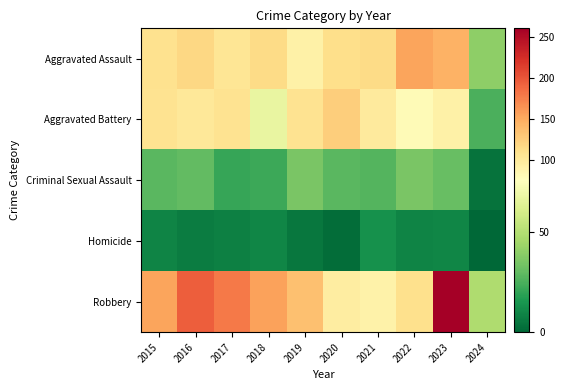

Which has a higher value, 2023 or 2016?

2023